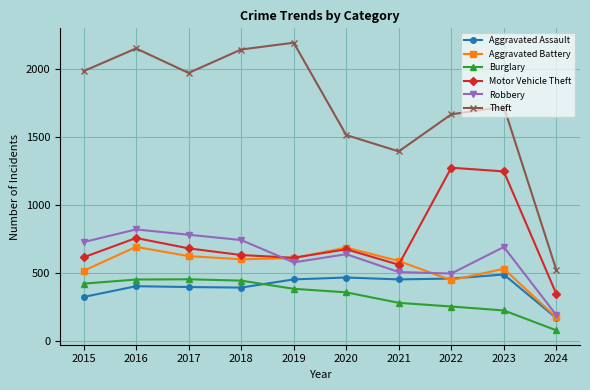

Between 2016 and 2024, which series saw the biggest shift?

Theft